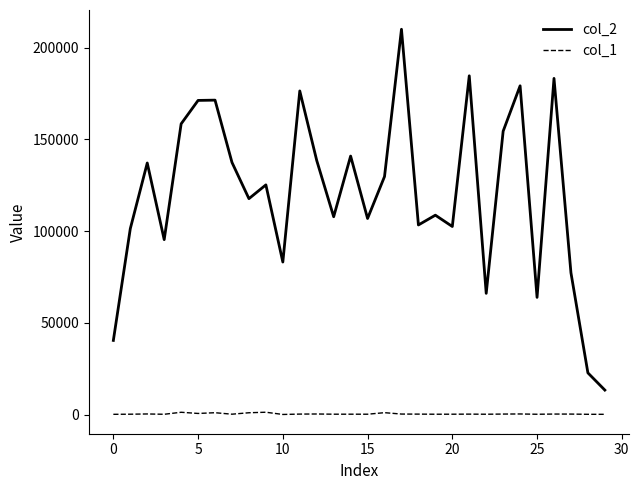

True or false: col_2 and col_1 cross at least once.

False